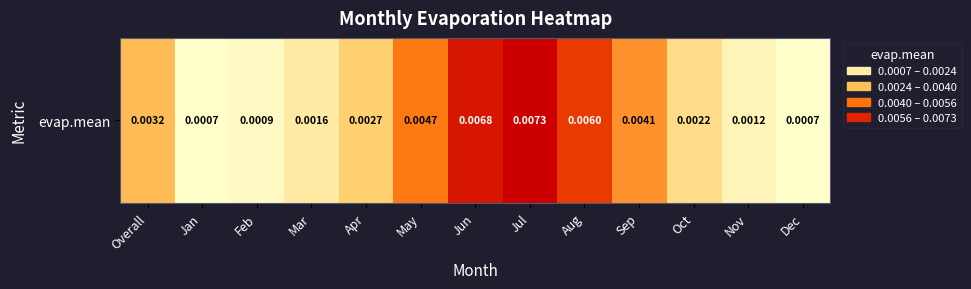

Is it true that the value at Overall is 0.0?

True